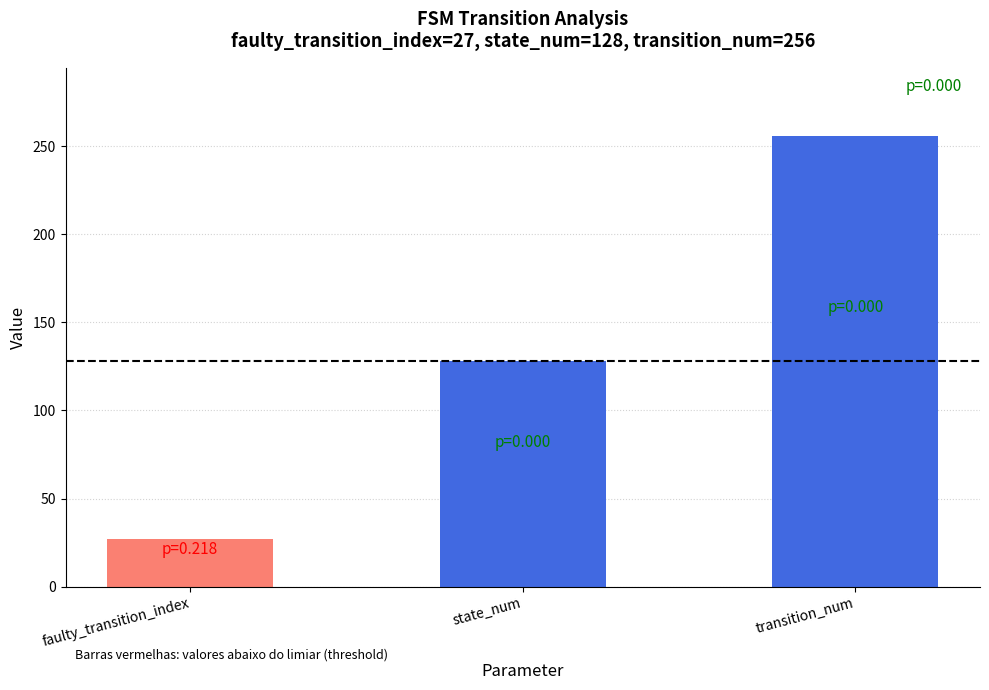

What is the smallest value displayed?

27